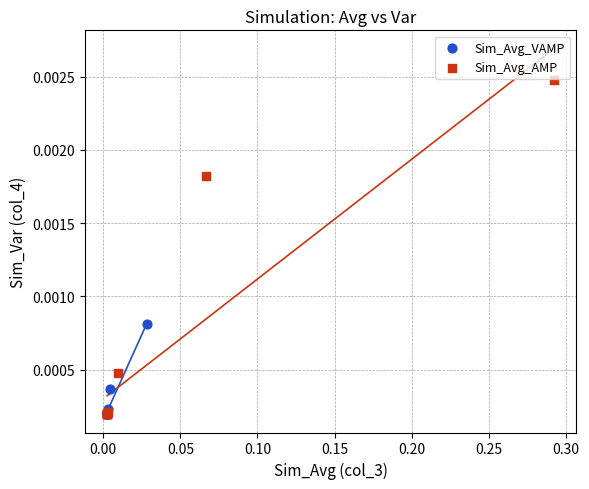

Which series has the largest Y range (max minus min)?

Sim_Avg_AMP